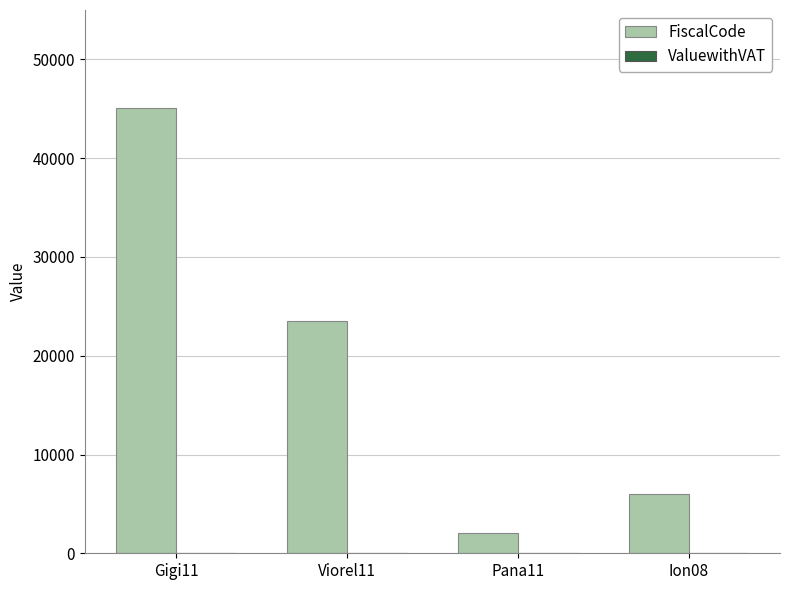

What is the greatest value displayed?

45056.0